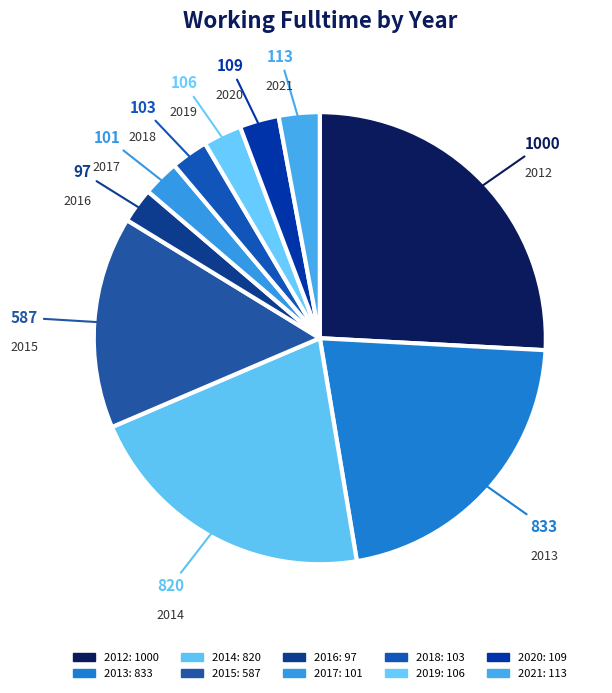

Is it true that 2013 is 22% of the pie?

True